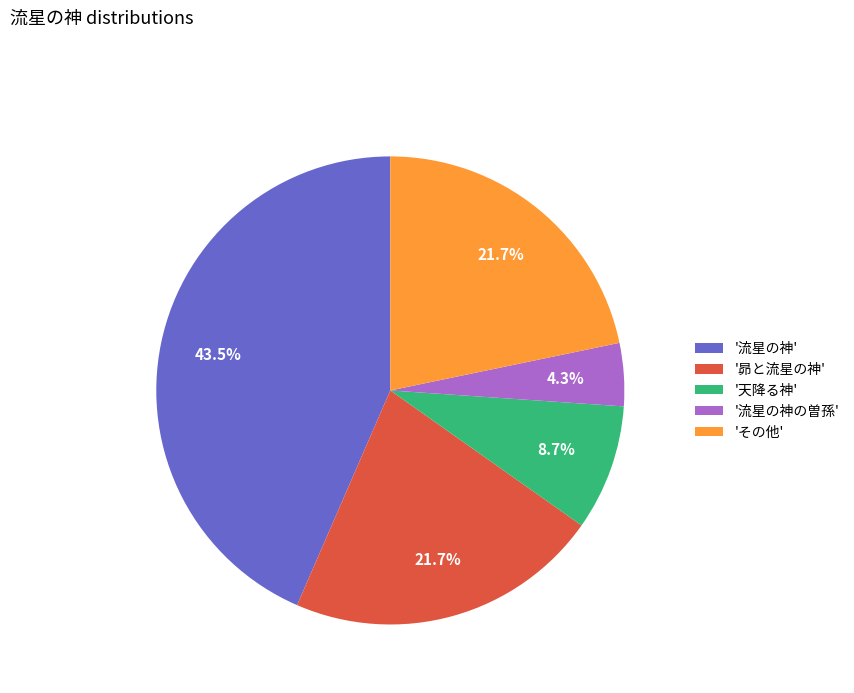

How many slices are in this pie chart?

5